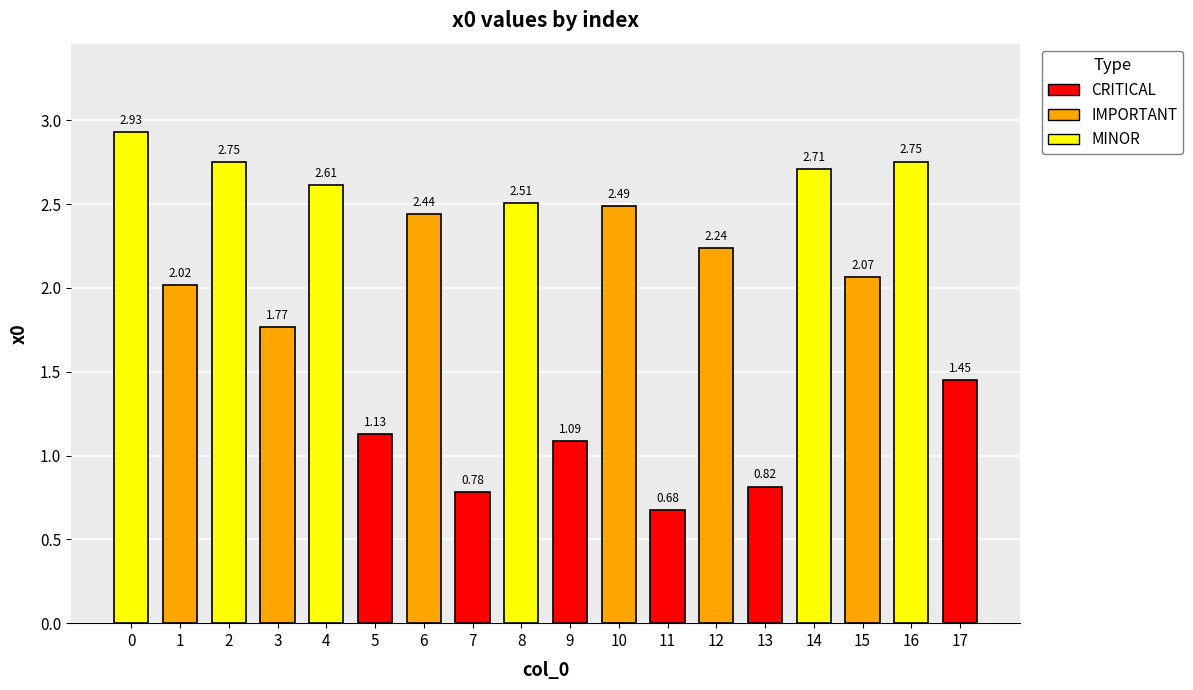

Between 9 and 15, which is larger?

15